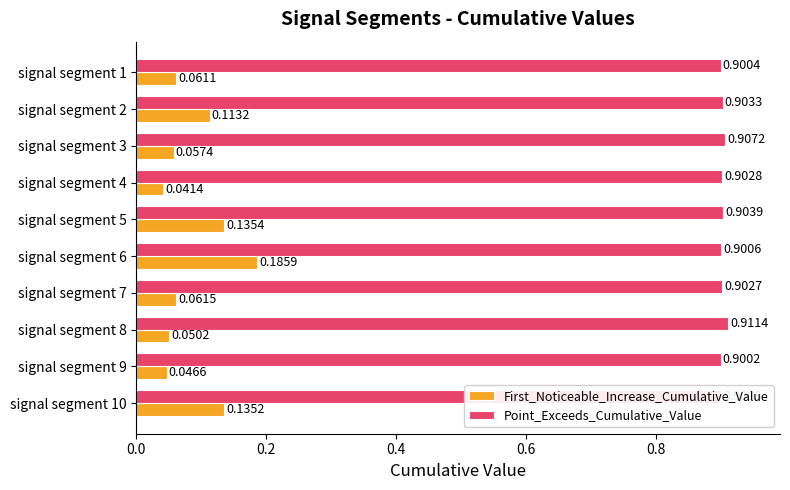

Rank the series by their maximum value, from highest to lowest.

Point_Exceeds_Cumulative_Value, First_Noticeable_Increase_Cumulative_Value